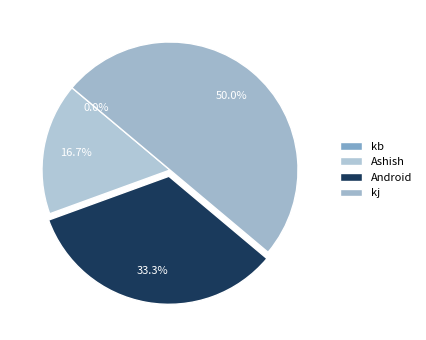

To the nearest percent, what portion does Android represent?

33%